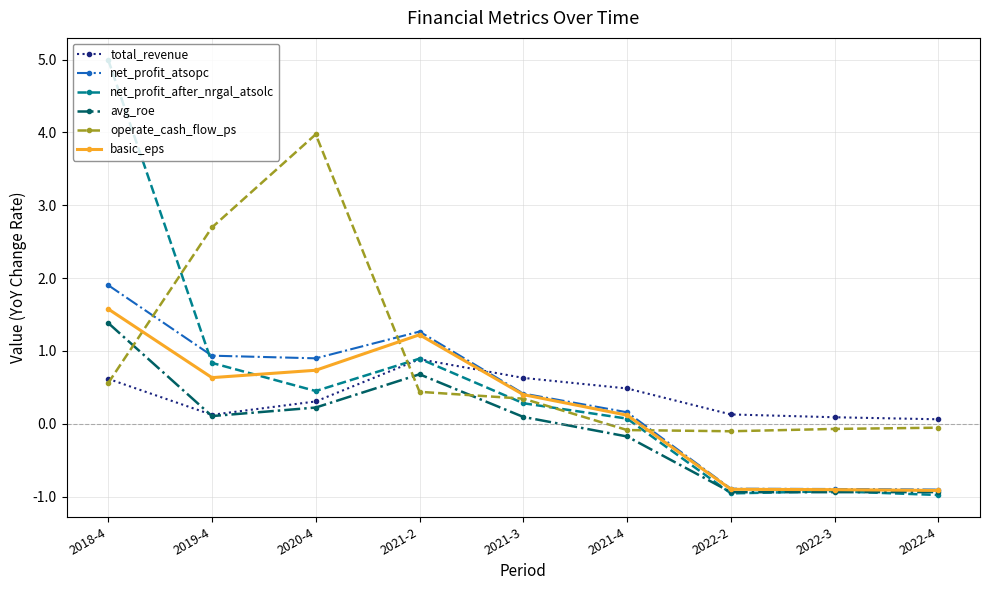

What is the sum of the avg_roe values at 2022-3 and 2021-3?

-0.8